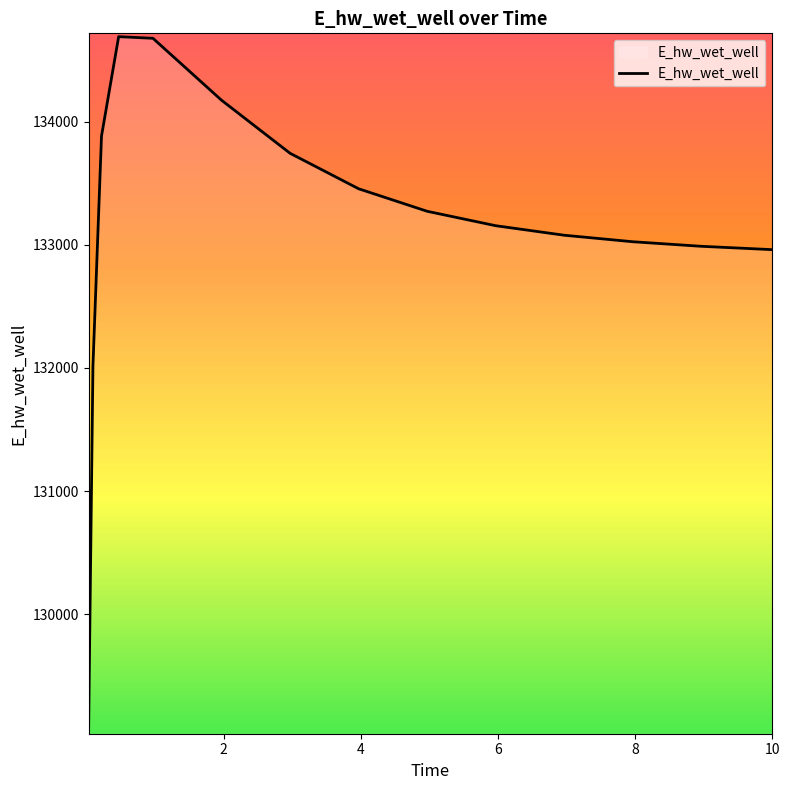

What is the difference between the second highest and minimum values?

5583.3